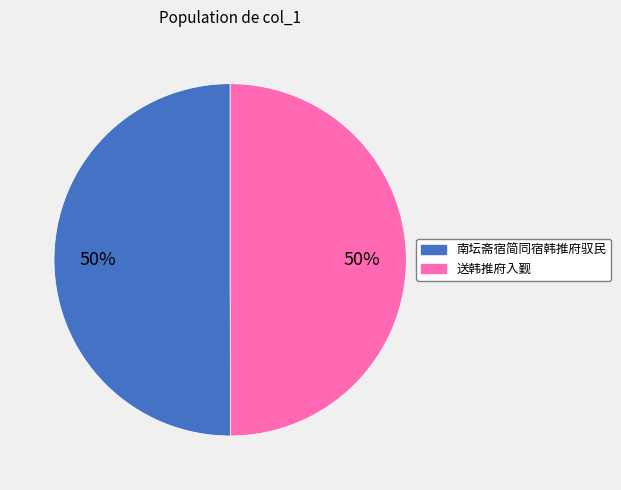

To the nearest percent, what percentage of the pie is 送韩推府入觐?

50%